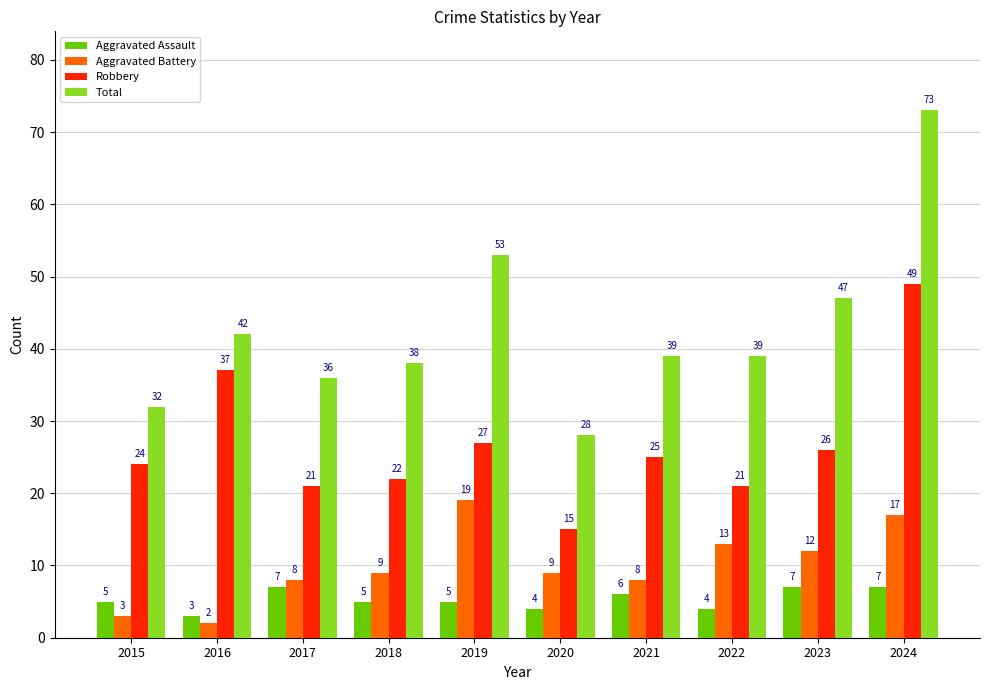

What is the total value across all series at 2016?

84